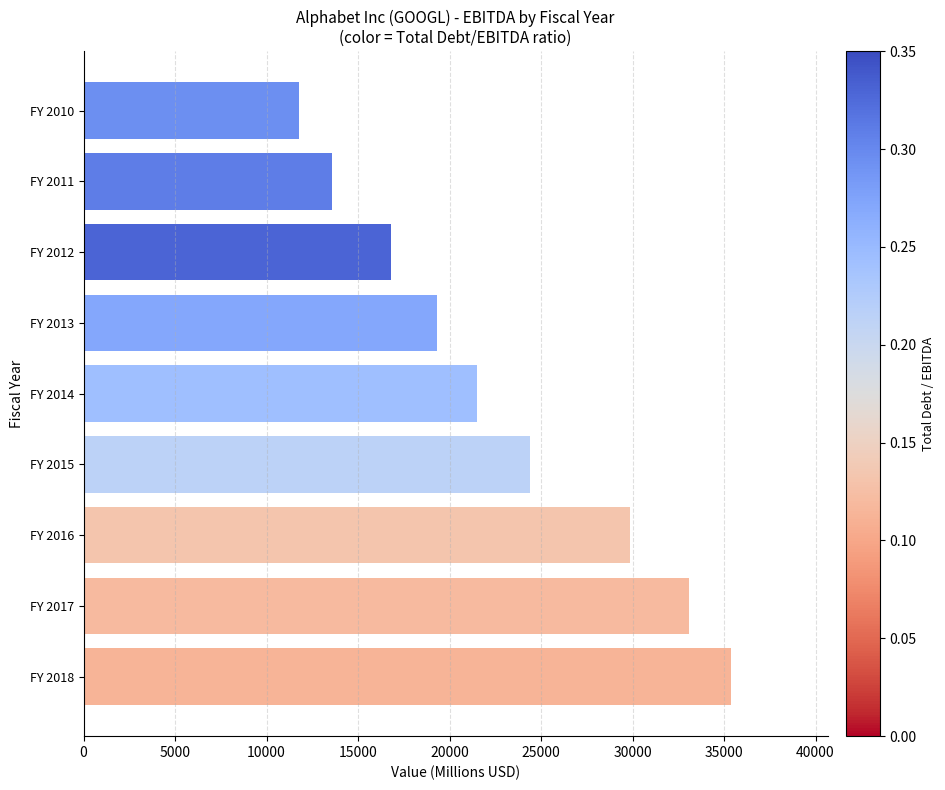

What is the greatest value displayed?

35356